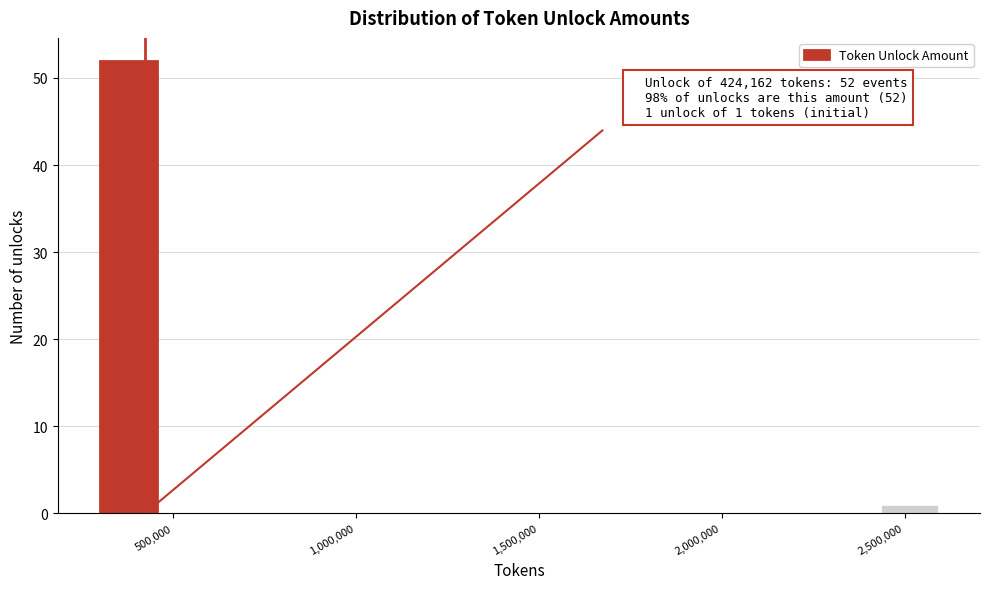

Read against the x-axis, roughly where is the centre of the tallest bar?

400000